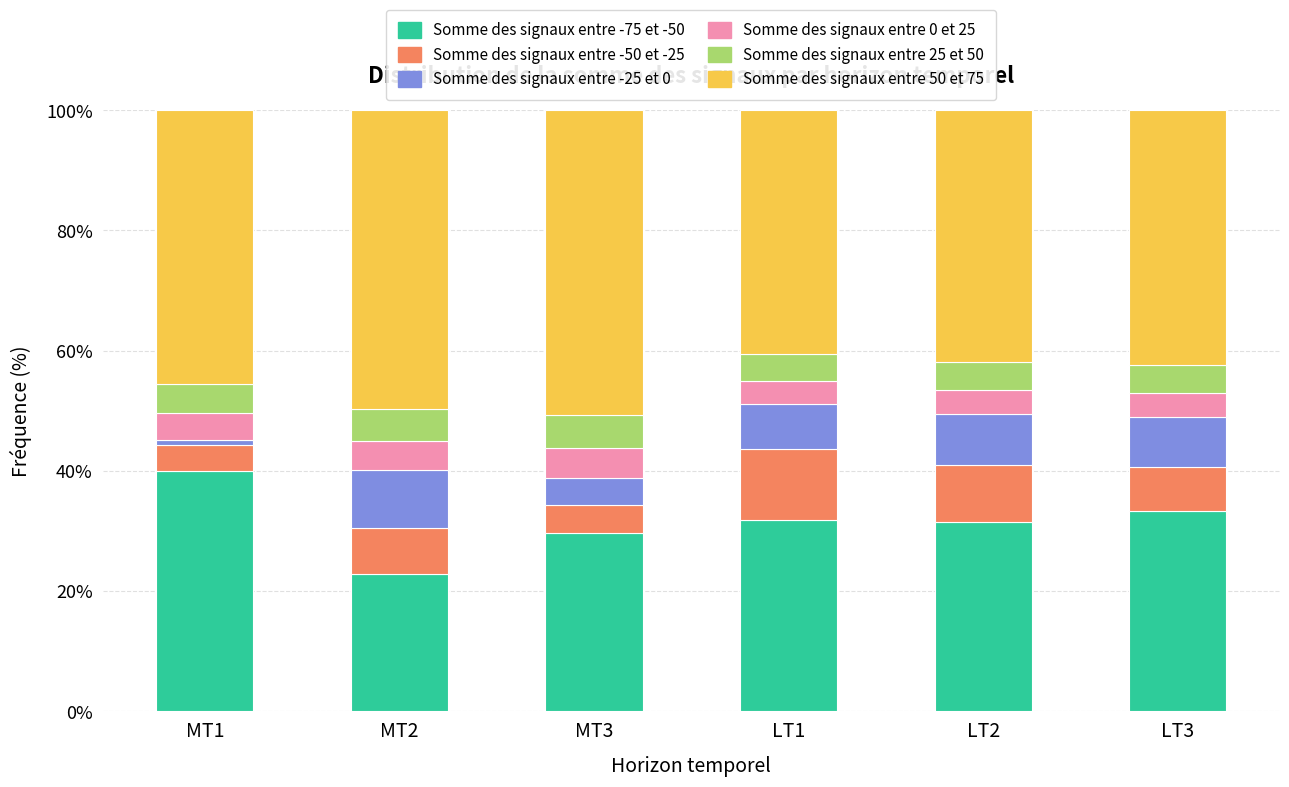

What is the total value across all series at MT3?

100.0